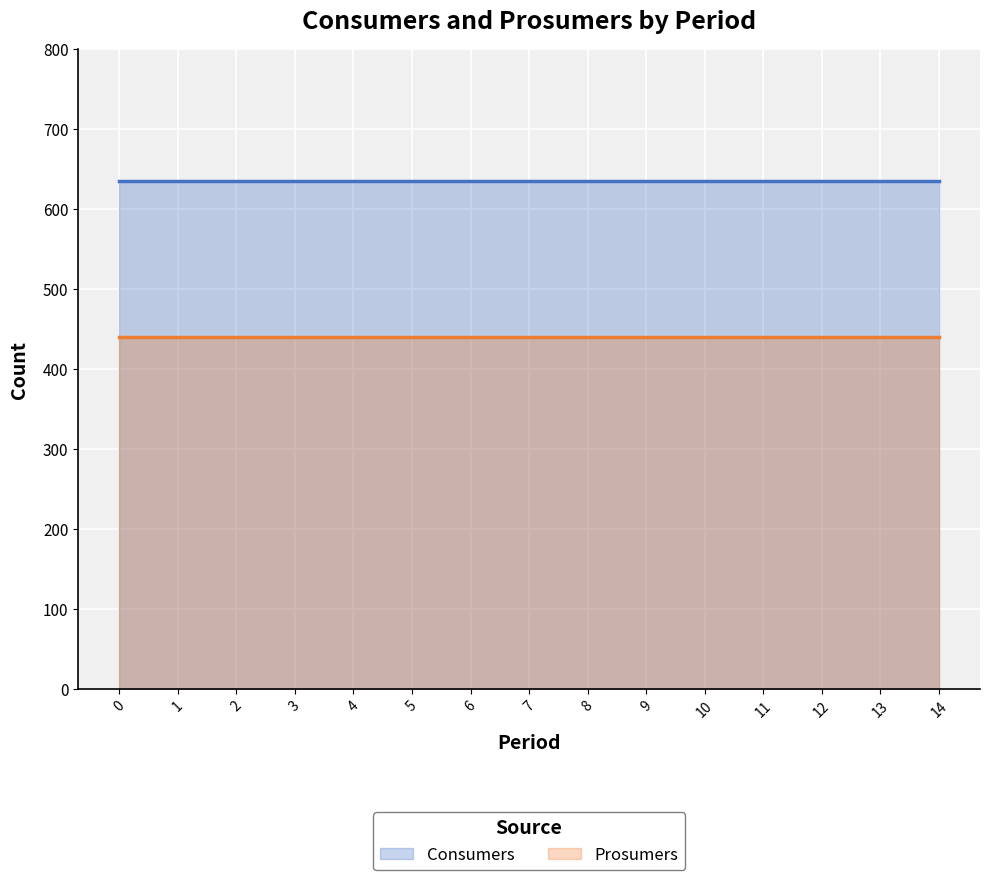

What is the value of the Consumers point at the 1st from the left?

635